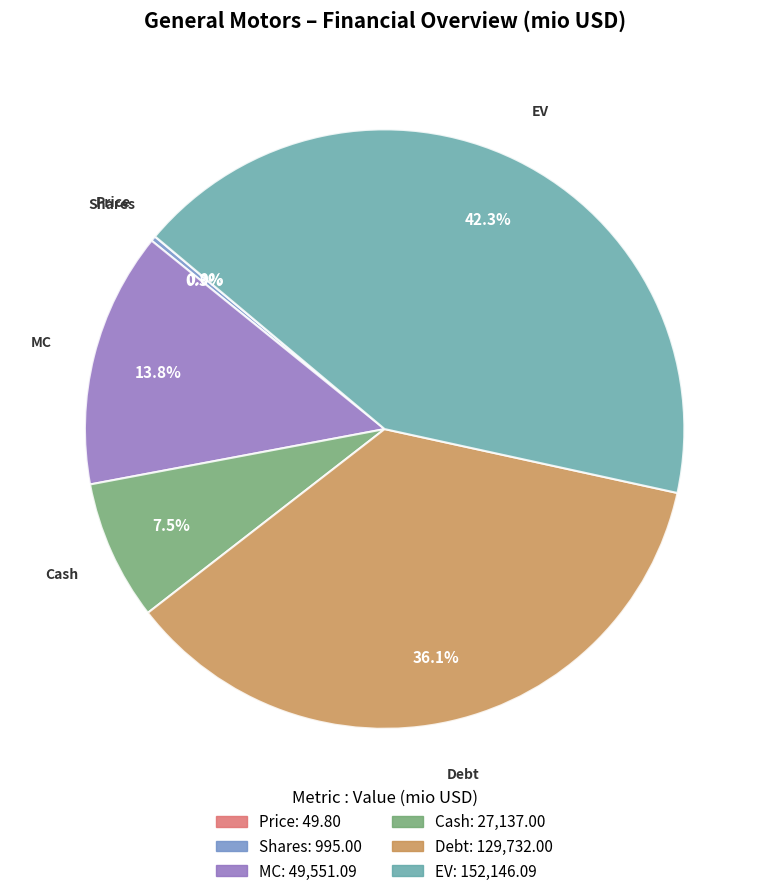

True or false: EV accounts for 36% of the total.

False